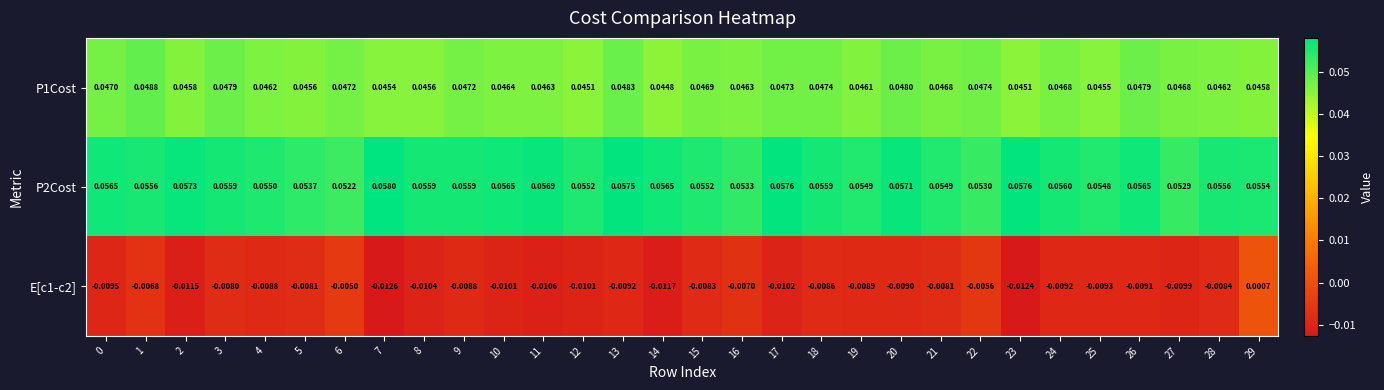

Is the value of P2Cost at 7 greater than the value of E[c1-c2] at 11?

Yes